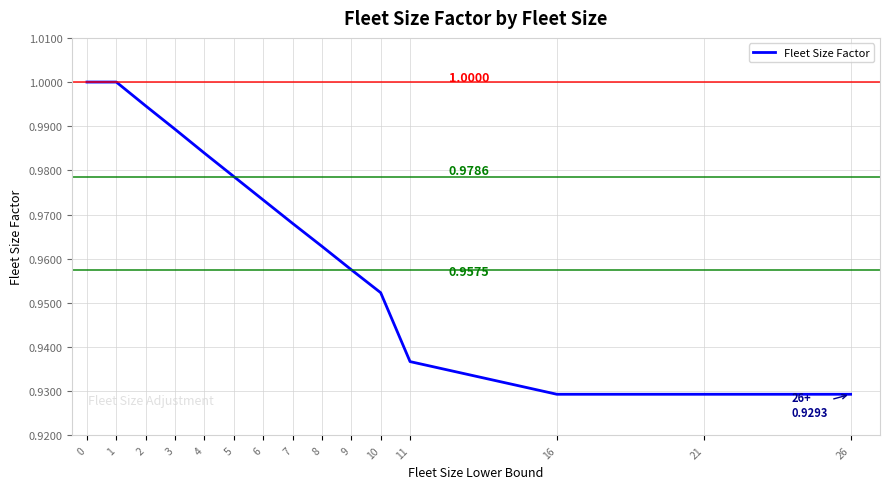

What is the smallest value displayed?

0.9